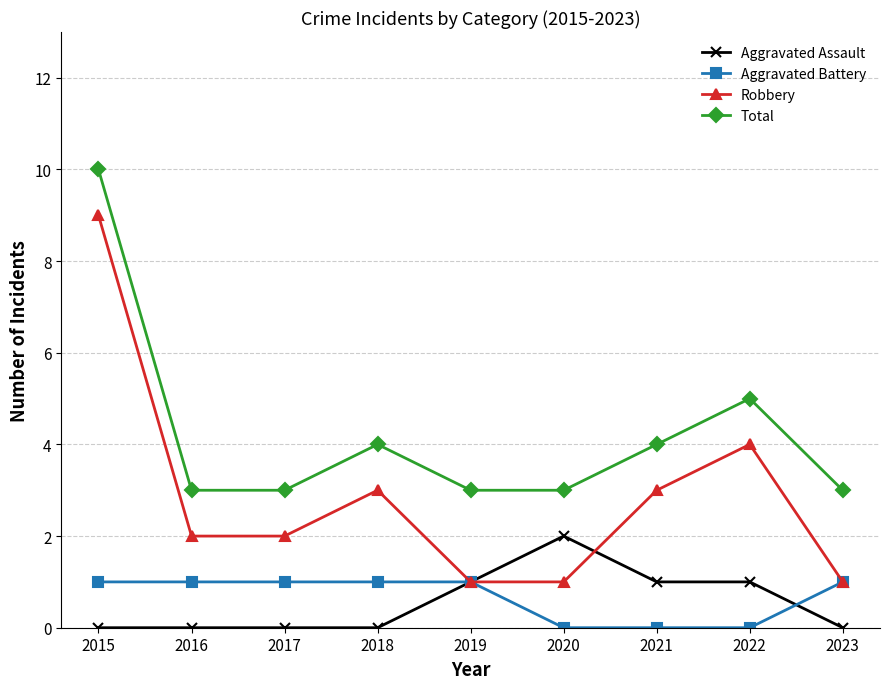

What is the difference between the Total values at 2021 and 2016?

1